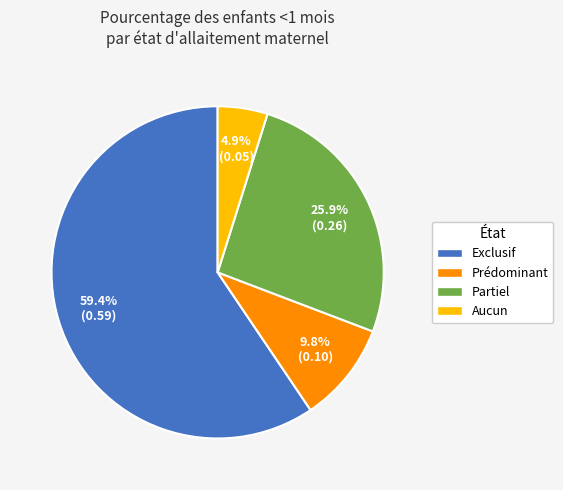

Which category has the biggest portion of the pie?

Exclusif